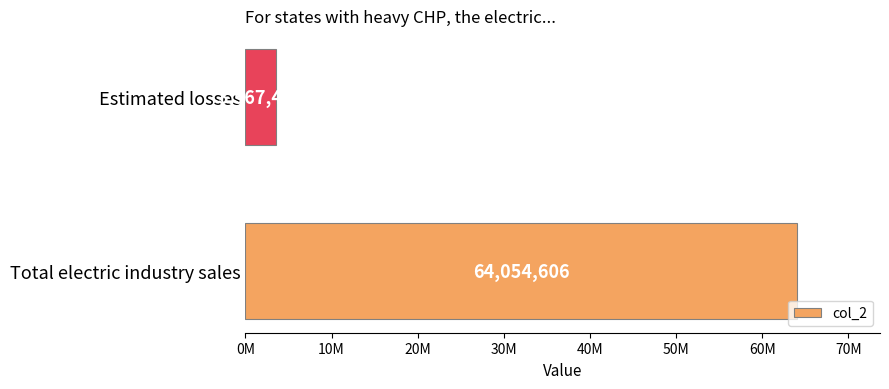

How many data points are less than 64054606?

1